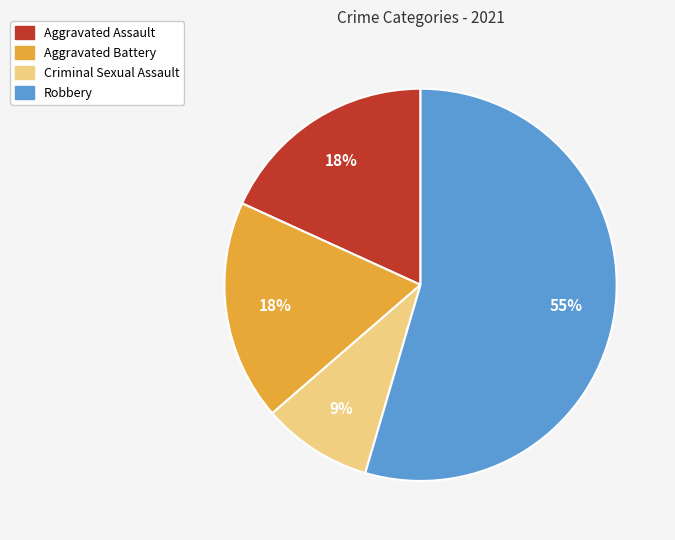

Between Robbery and Aggravated Battery, which is larger?

Robbery